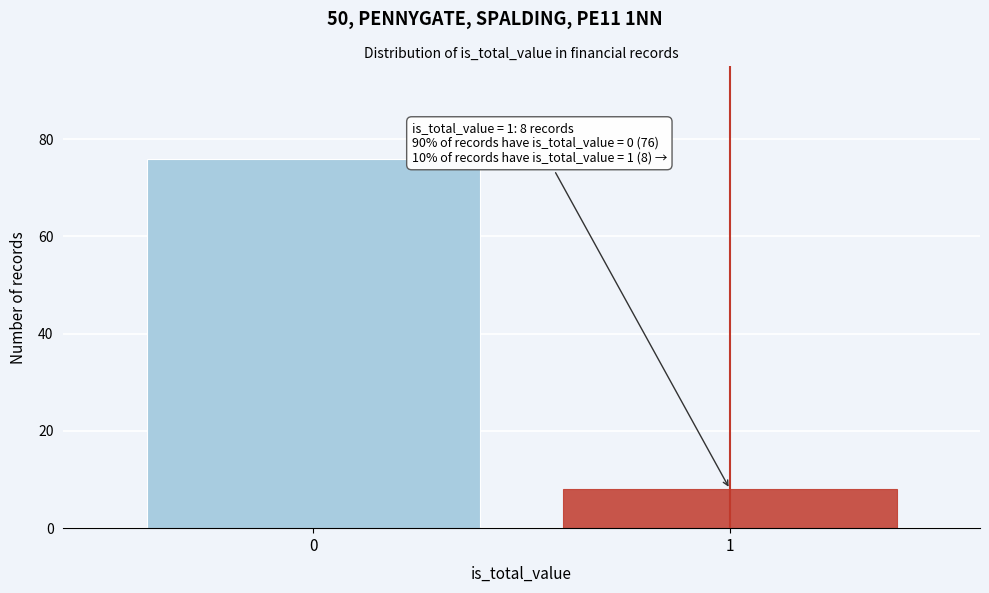

Reading left to right, transcribe all the data shown in this chart.

76	8